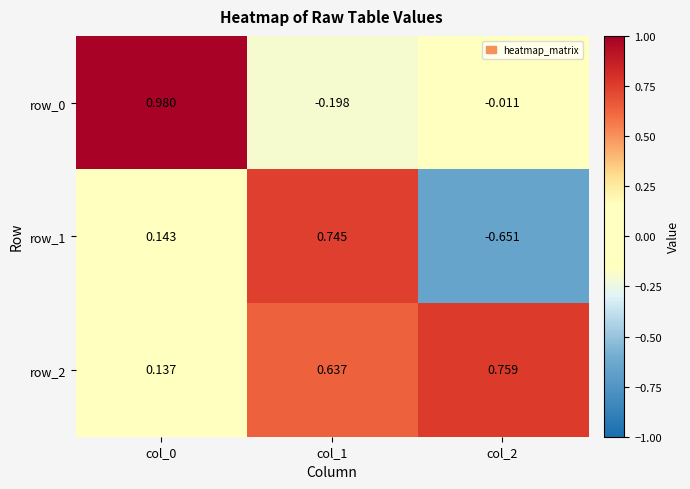

How many distinct data groups are displayed?

3